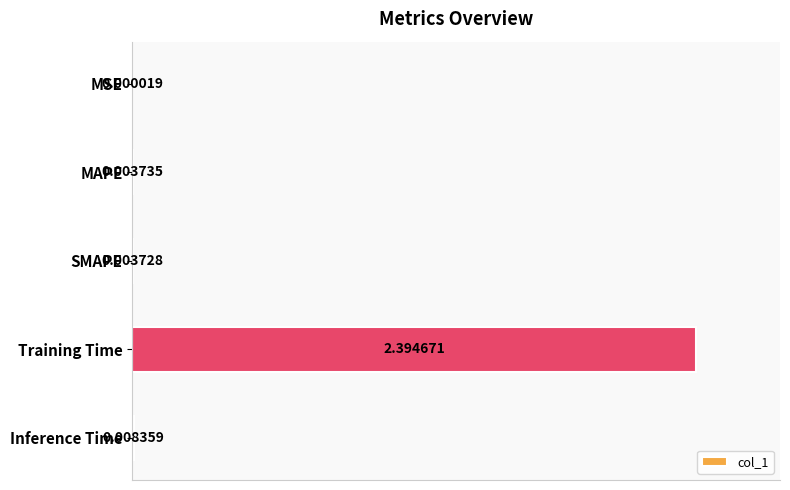

What is the average value?

0.2